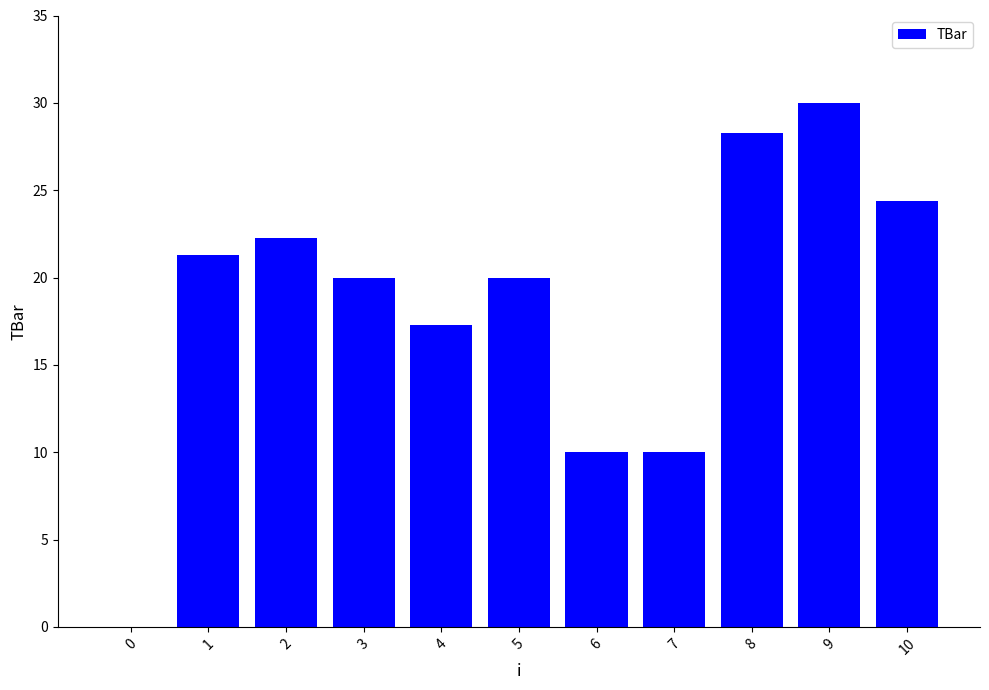

What is the approximate value at 9?

30.0